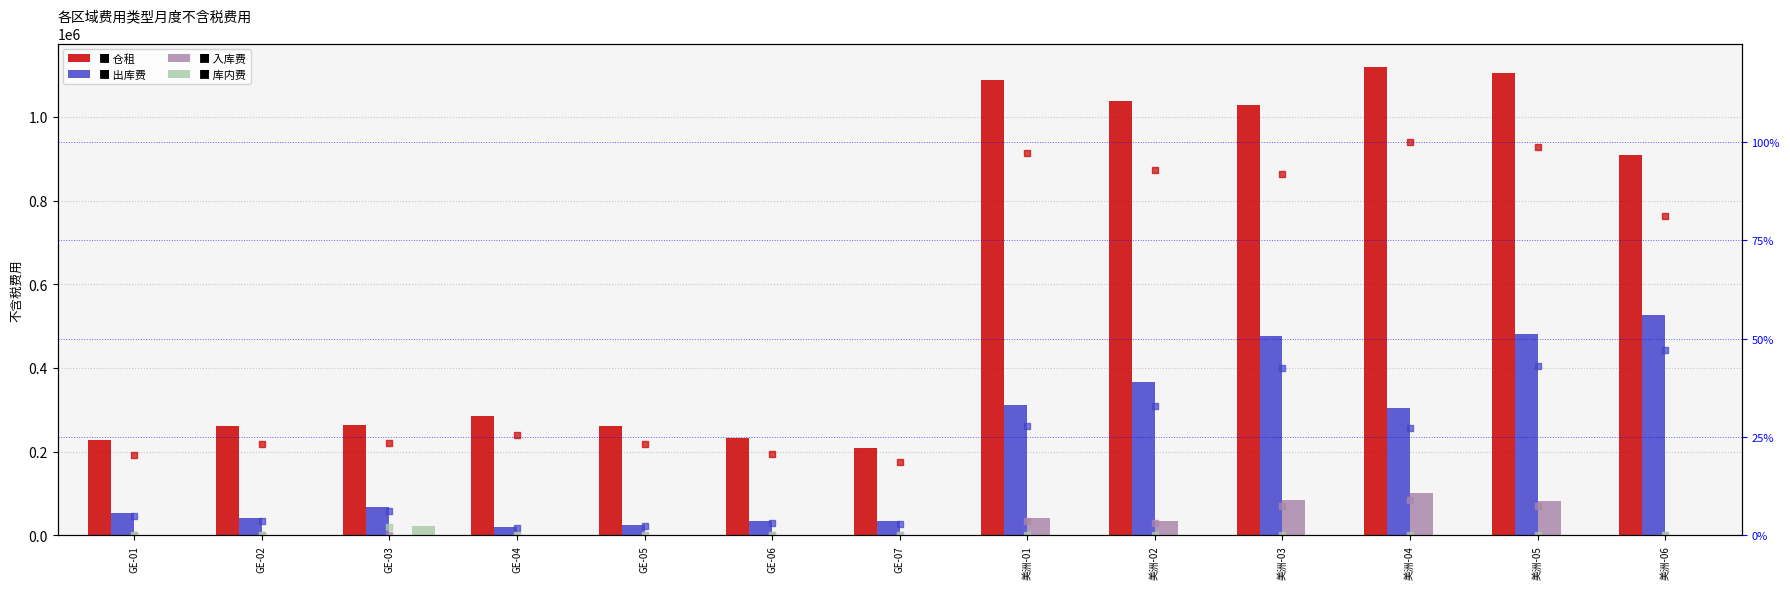

Which series contains the highest Y value?

出库费